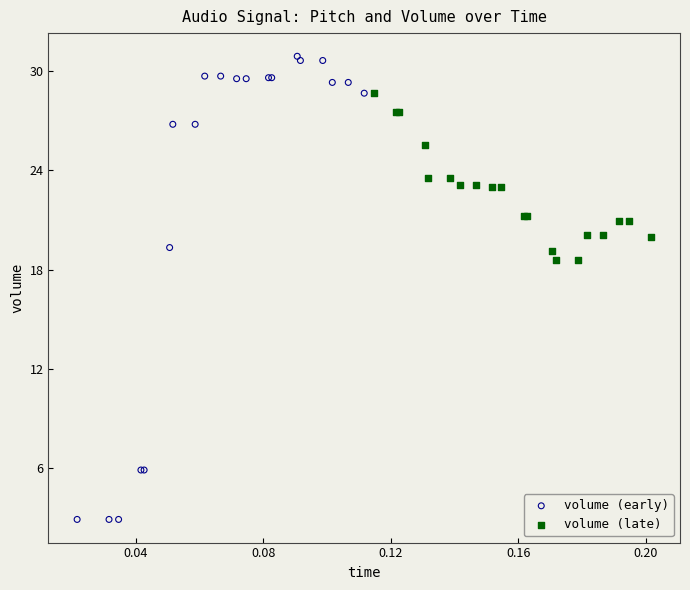

Which series contains the lowest Y value?

volume (early)